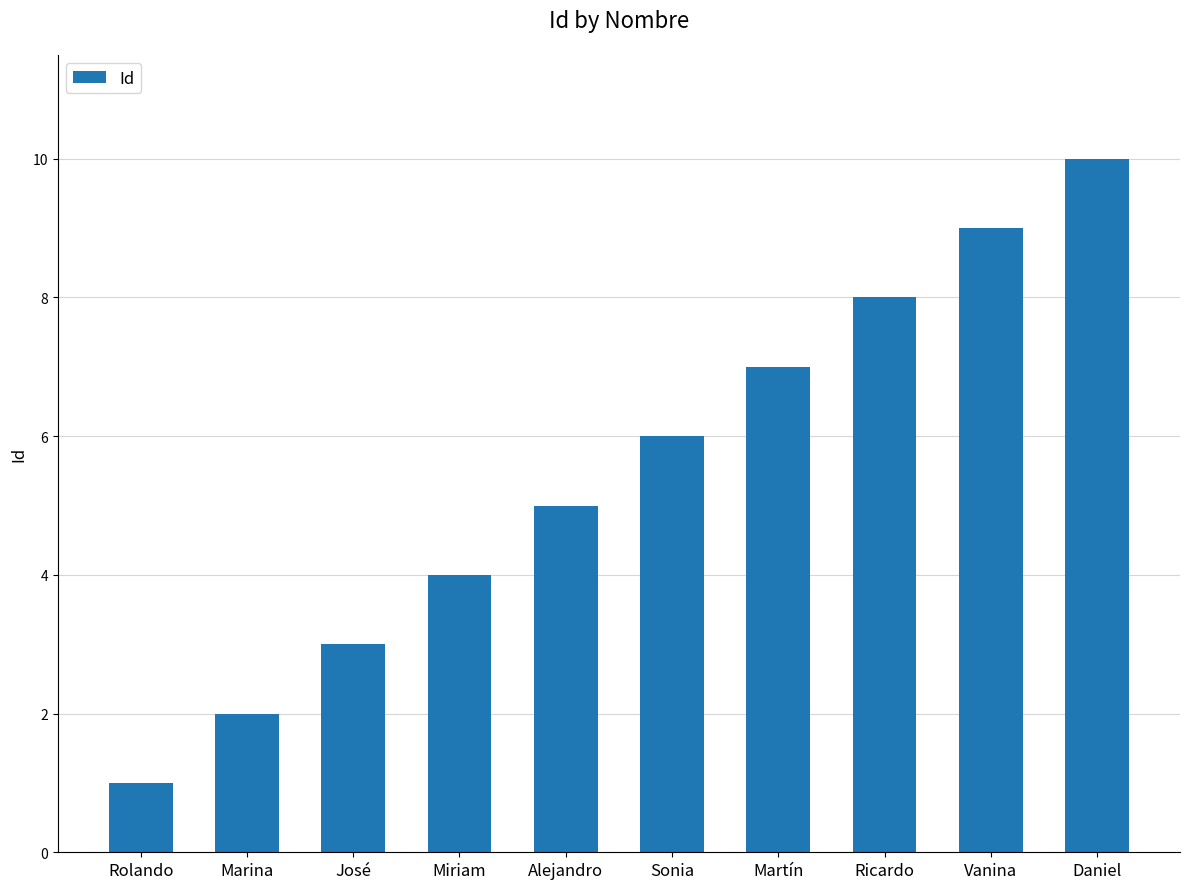

How many data points are less than 6?

5